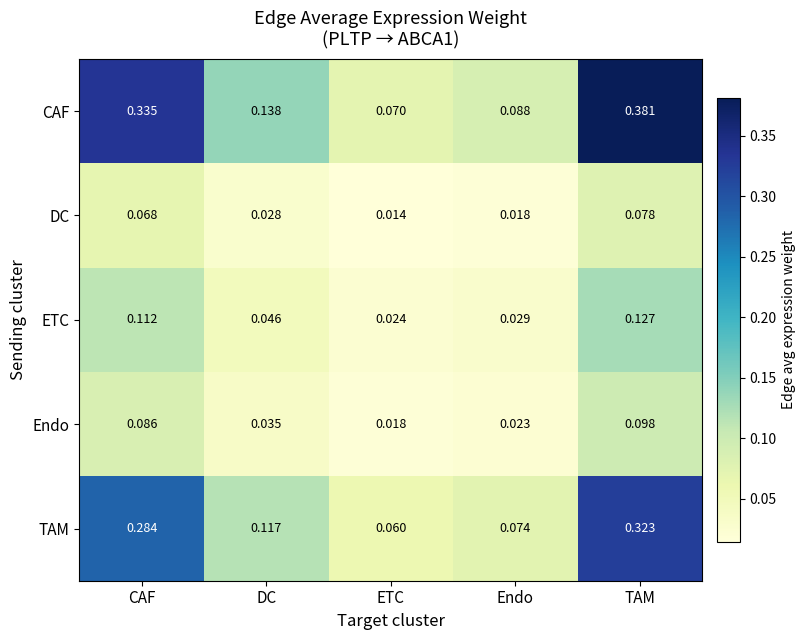

At which label is ETC closest to 0?

ETC